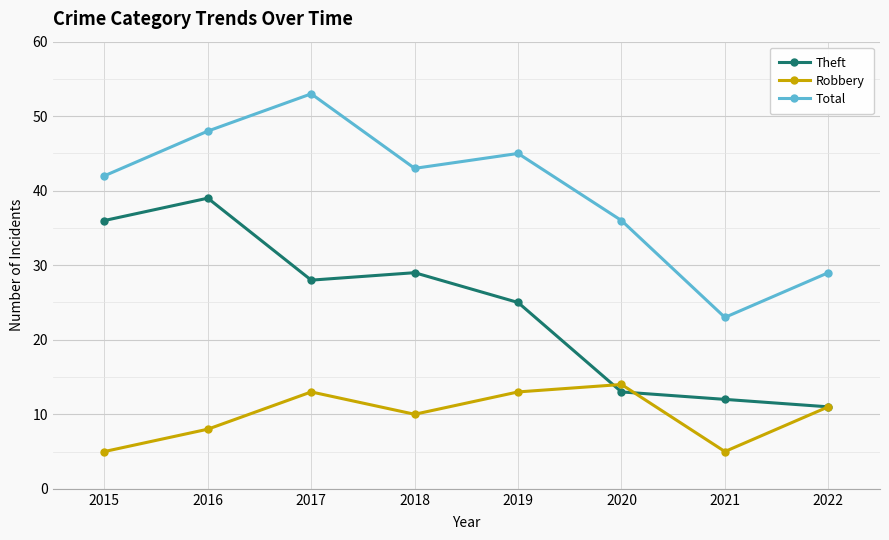

Which label corresponds to the largest value in the chart?

2017